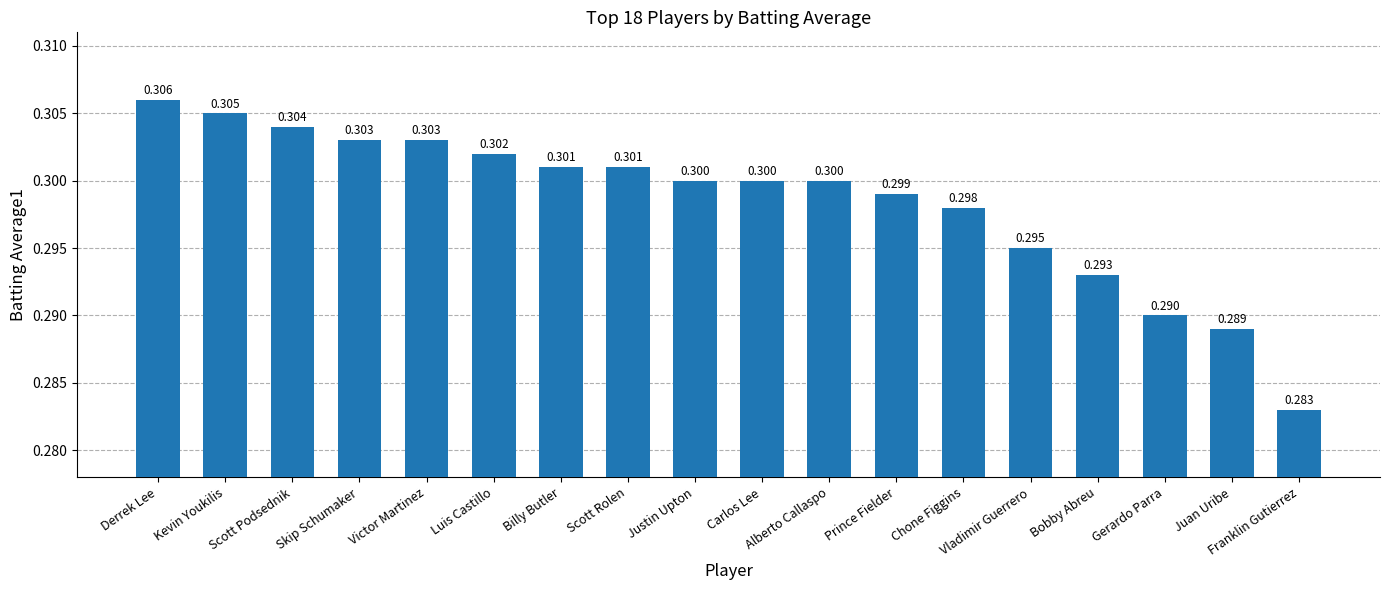

What is the label of the 1st bar from the right?

Franklin Gutierrez